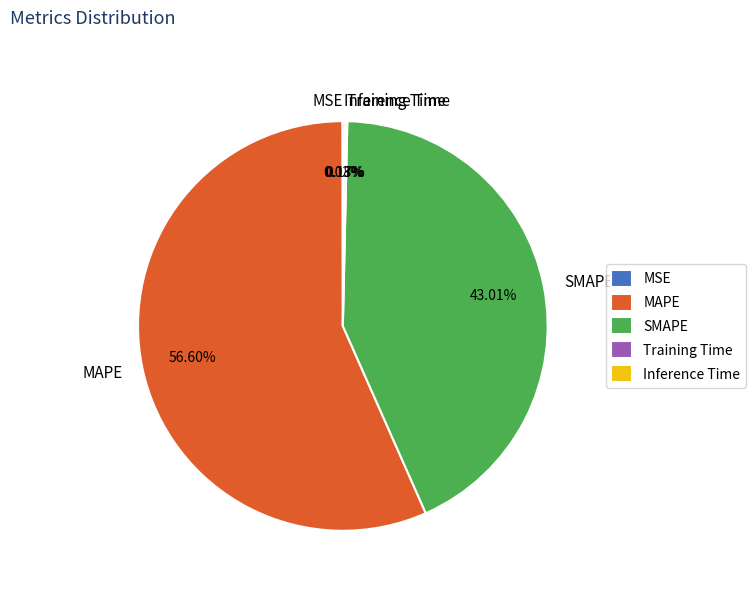

What is the largest slice in the pie chart?

MAPE